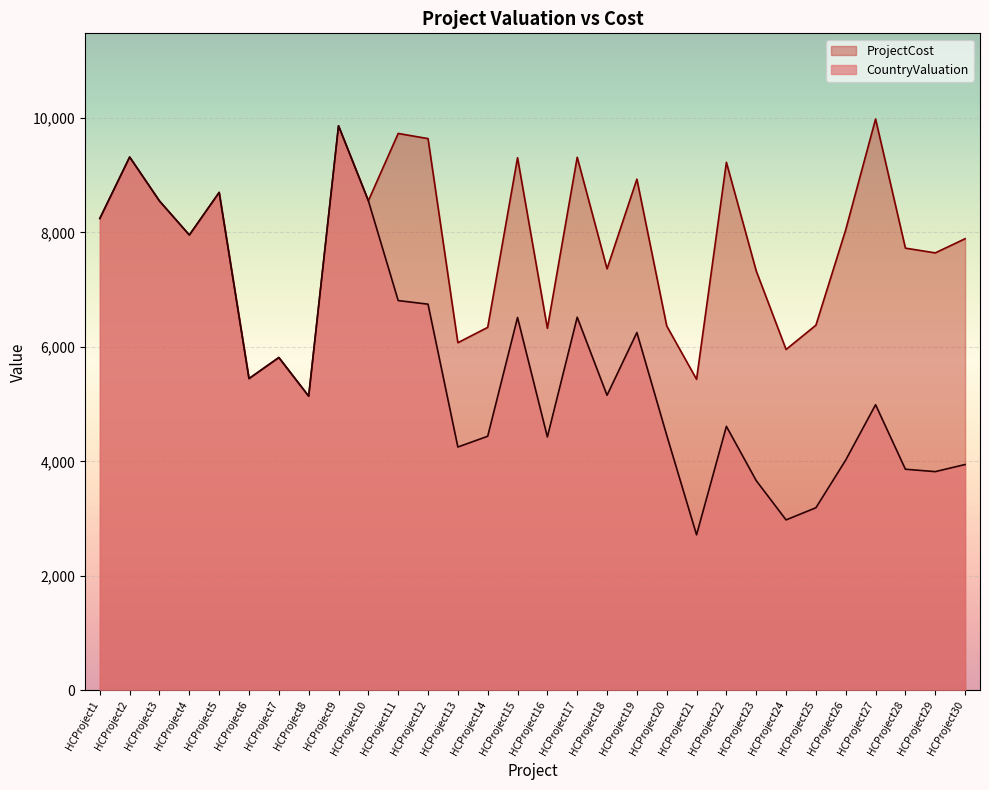

What is the lowest value of the ProjectCost series?

5138